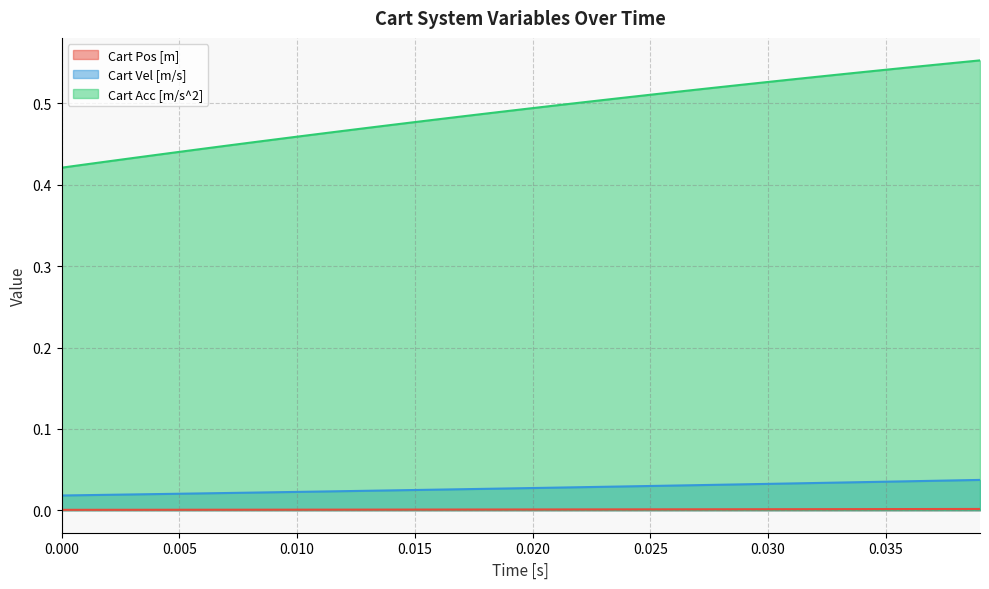

Is it true that Cart Vel [m/s] equals 0.0 at 18?

False